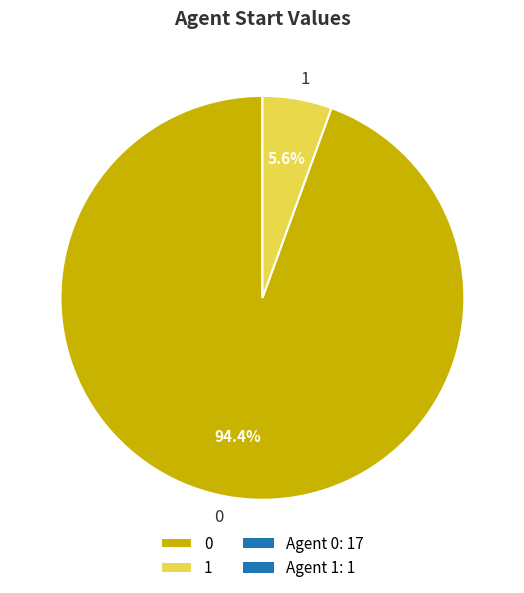

True or false: 1 accounts for 6% of the total.

True